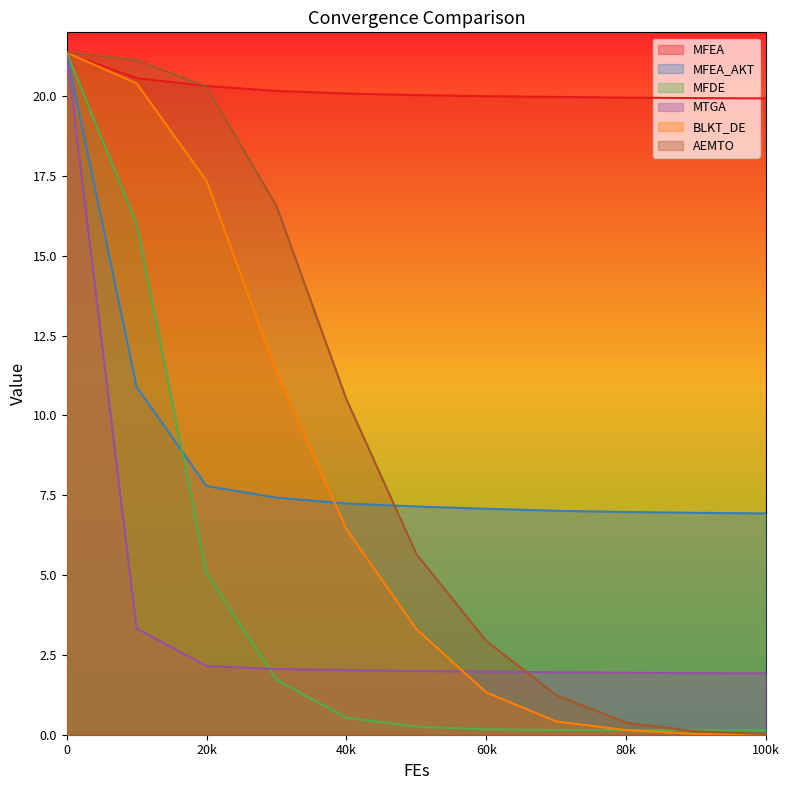

Is it true that AEMTO equals 5.9 at 0?

False